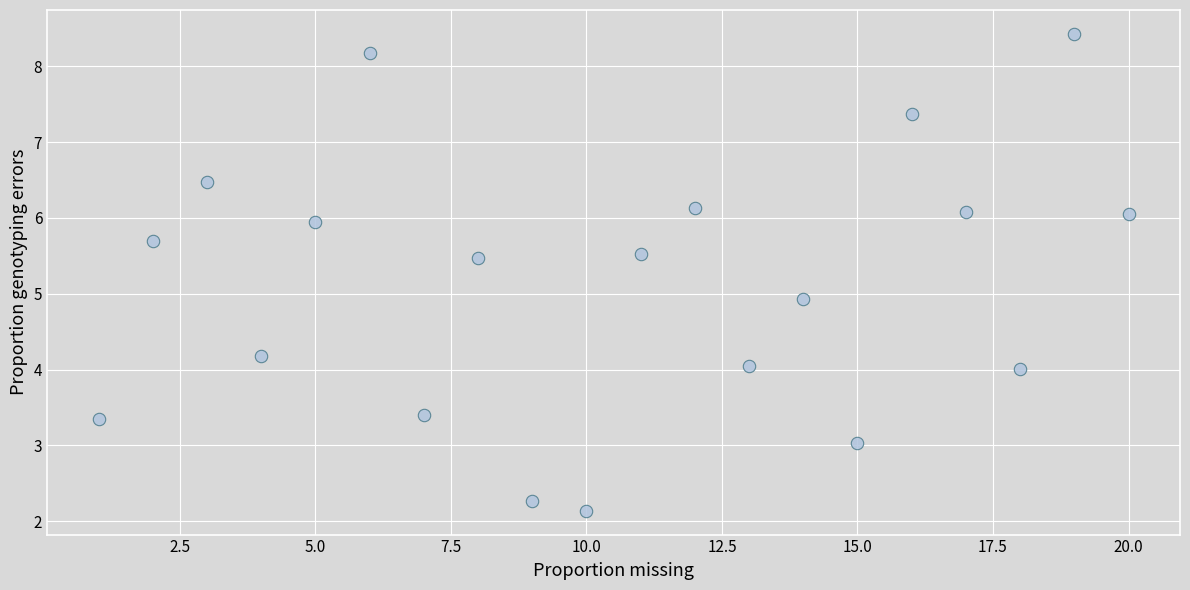

What is the range of X values (max minus min)?

19.0